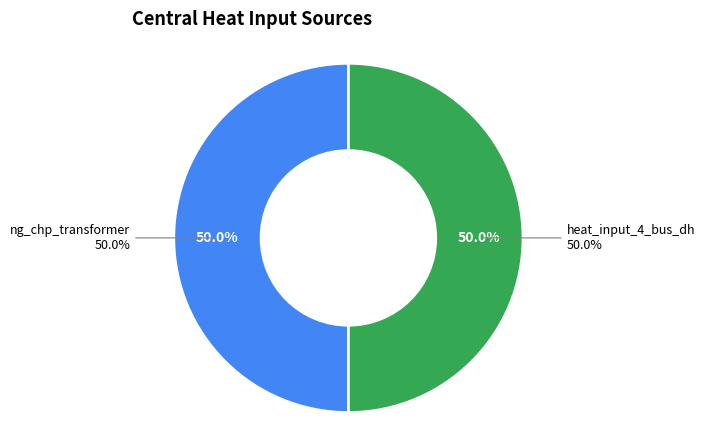

True or false: pe_chp accounts for 5% of the total.

False